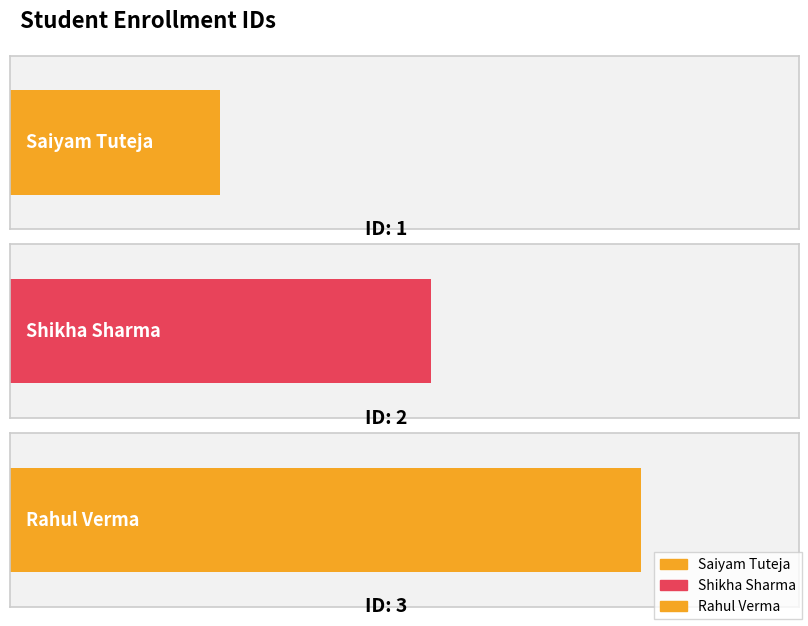

Rank the categories by value from lowest to highest.

Saiyam Tuteja, Shikha Sharma, Rahul Verma